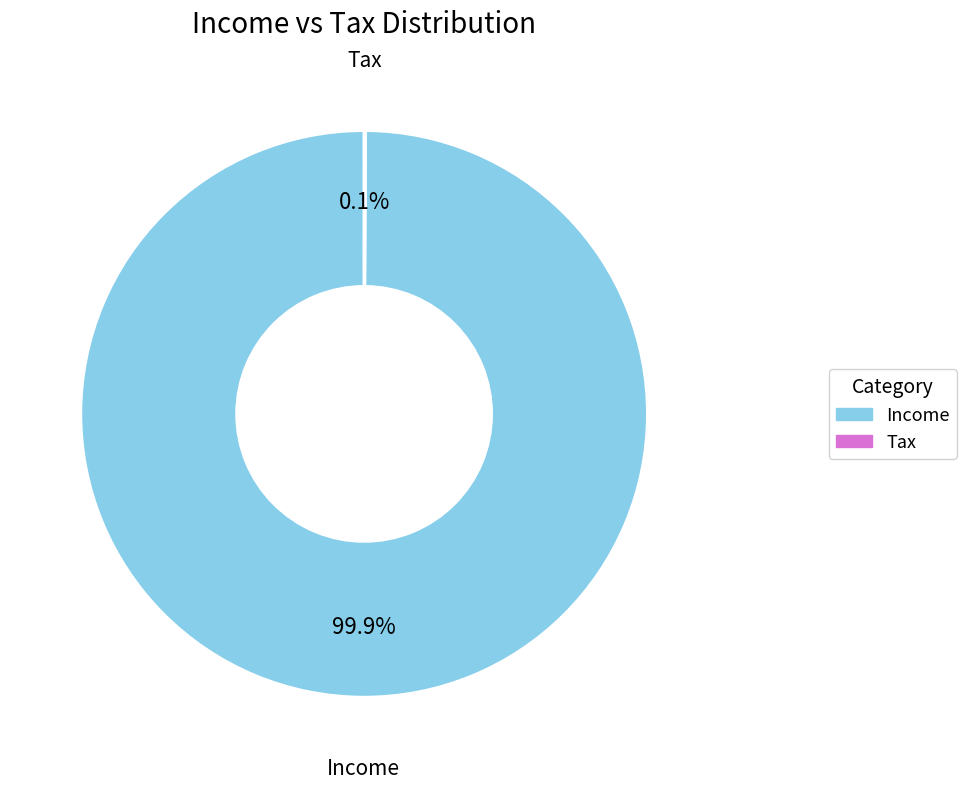

What is the majority slice?

Income